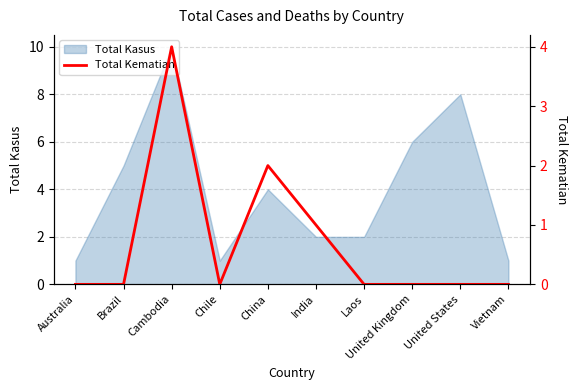

What is the label of the 4th point from the left?

Chile